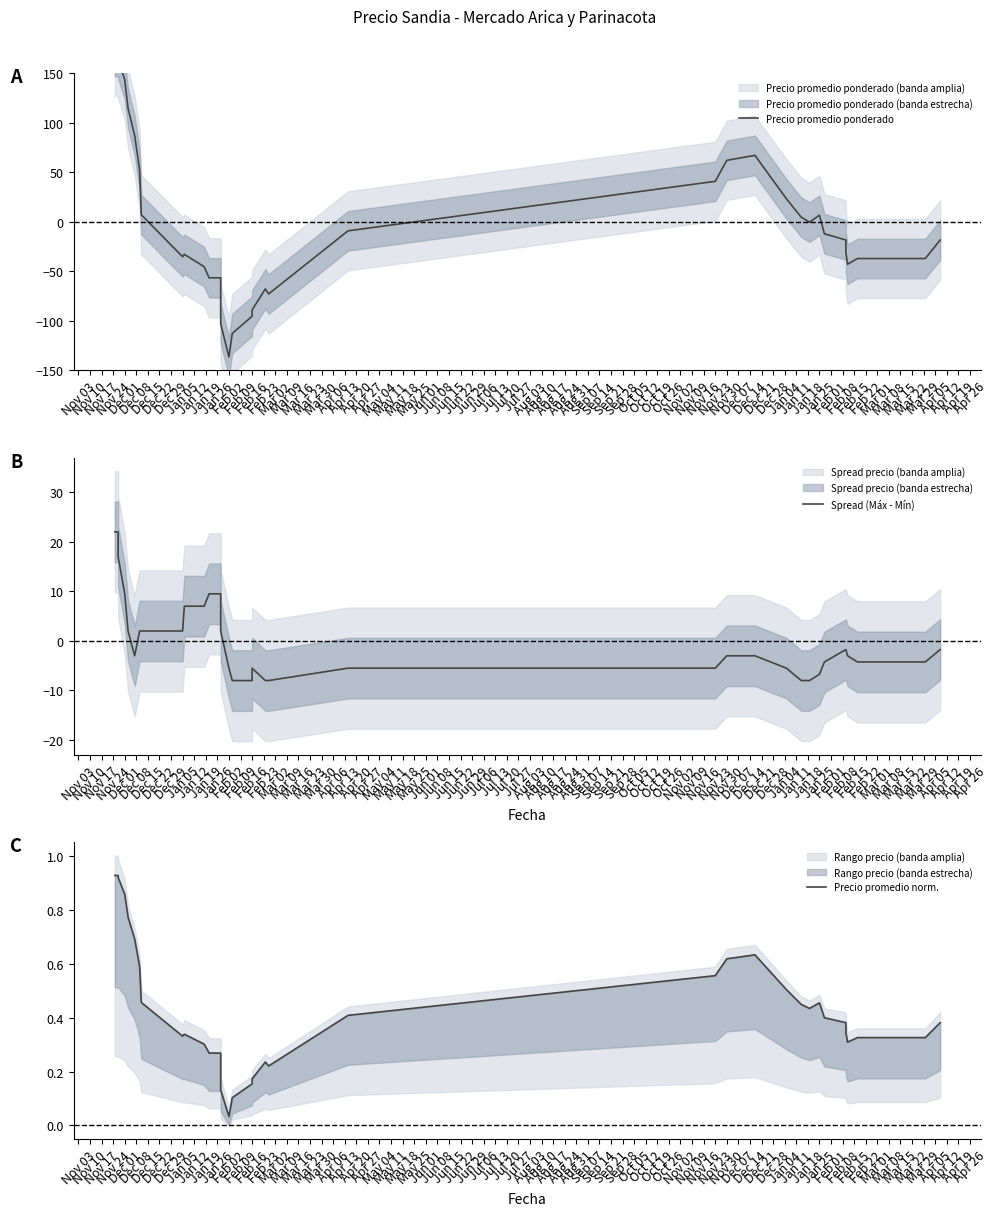

The Precio promedio norm. series shows 0.1 at Feb 16. True or false?

False